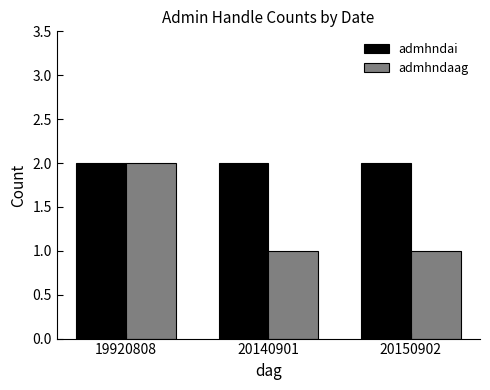

How many groups of bars are there?

3